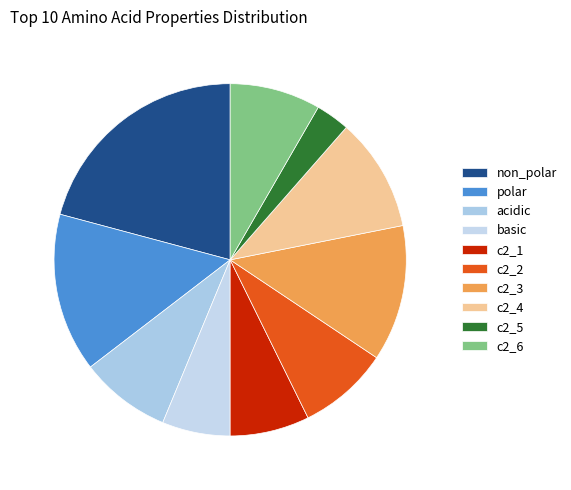

Which has a higher value, non_polar or c2_5?

non_polar